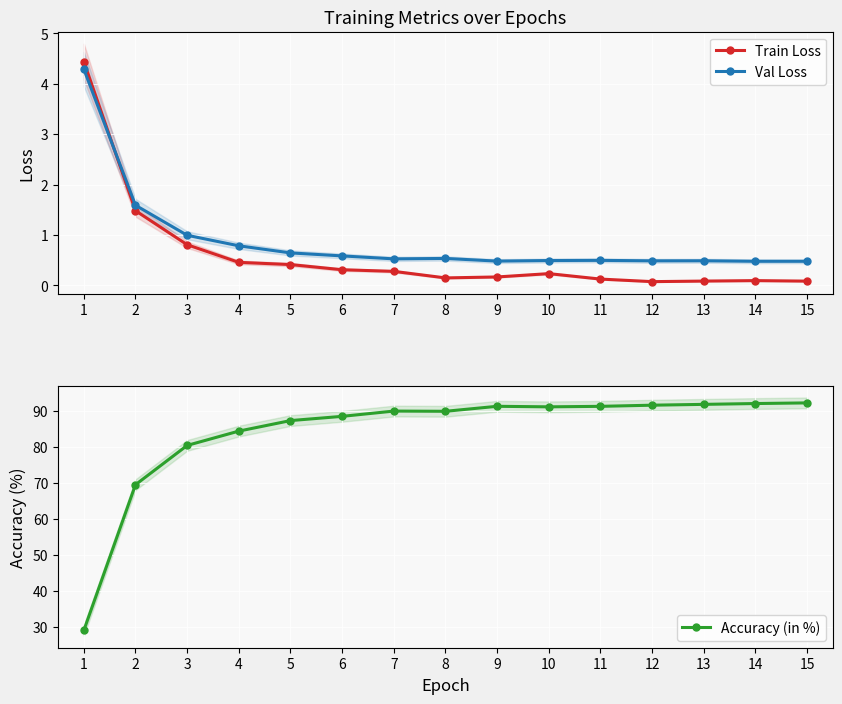

True or false: Accuracy (in %) and Train Loss intersect in this chart.

False